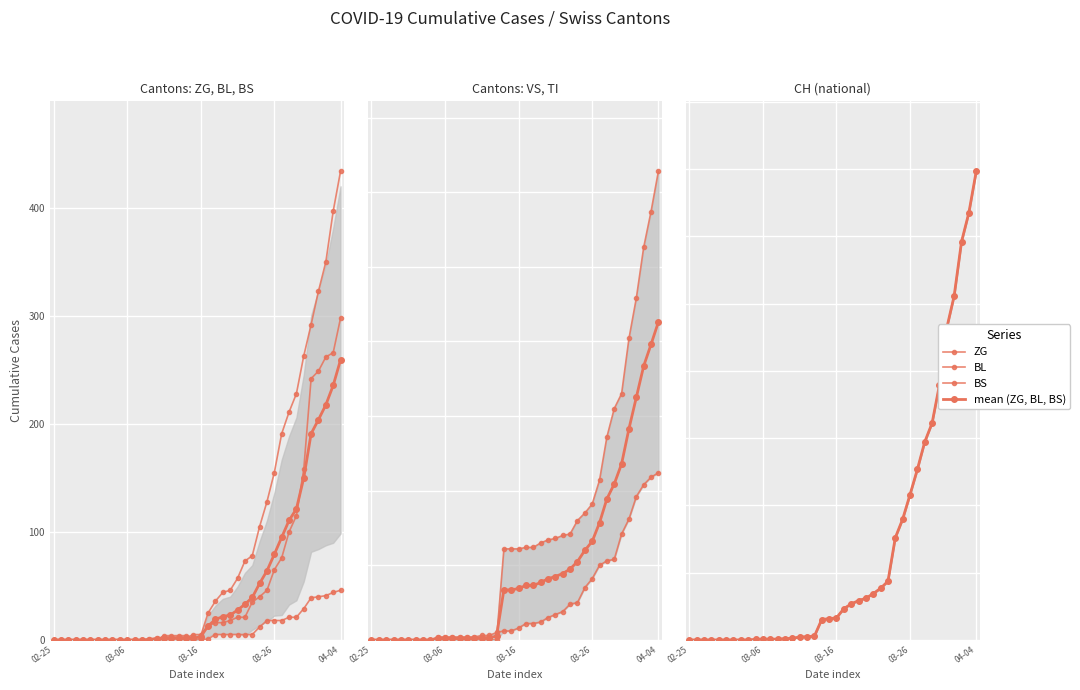

True or false: BL has a value of 2 at 14.

True